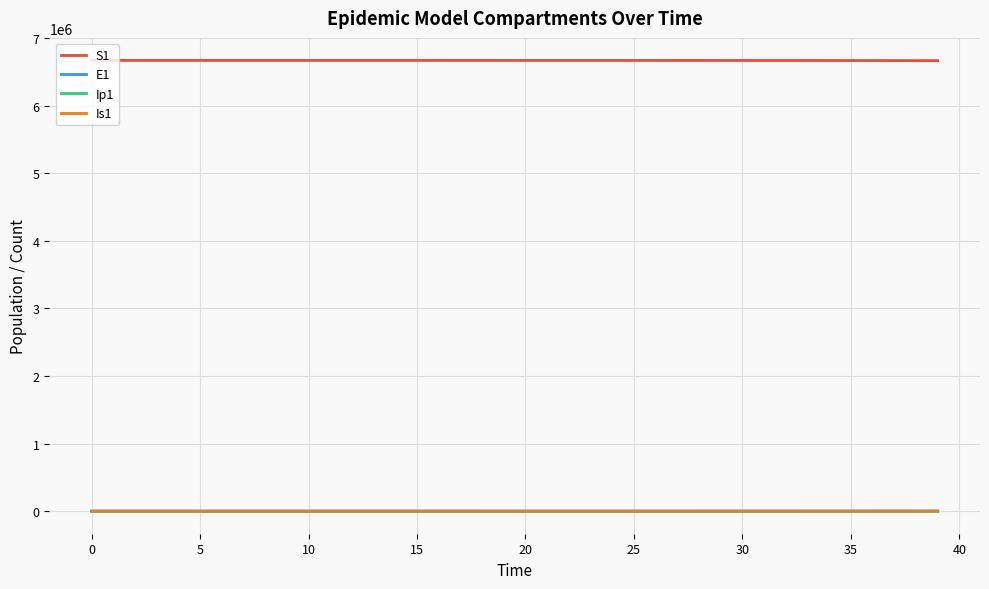

Which series has the largest total across all categories?

S1